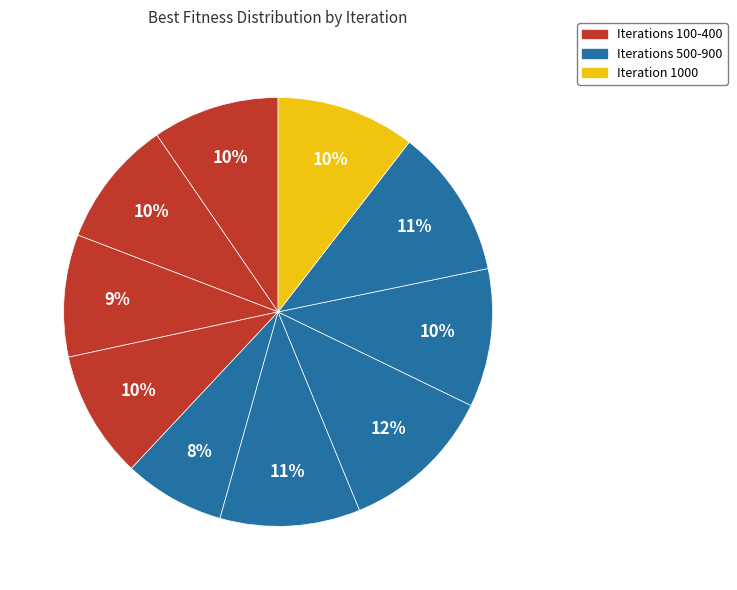

Which category has the biggest portion of the pie?

700